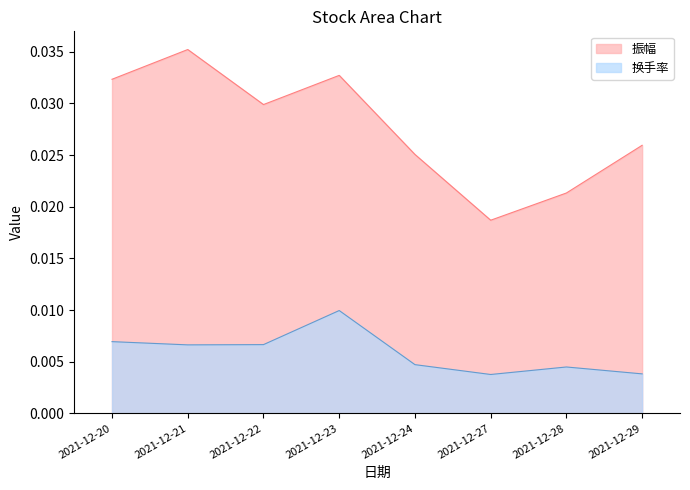

Which series has the largest range (max minus min)?

振幅